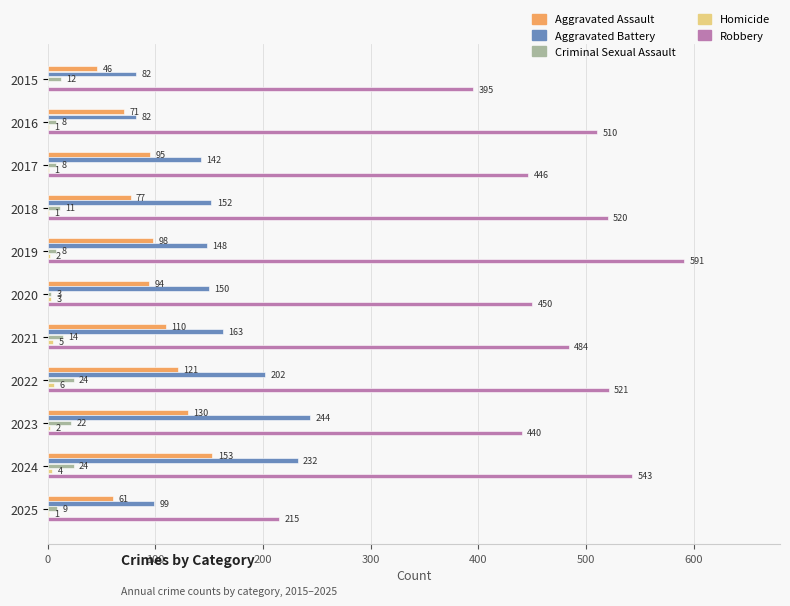

What is the highest value of the Robbery series?

591